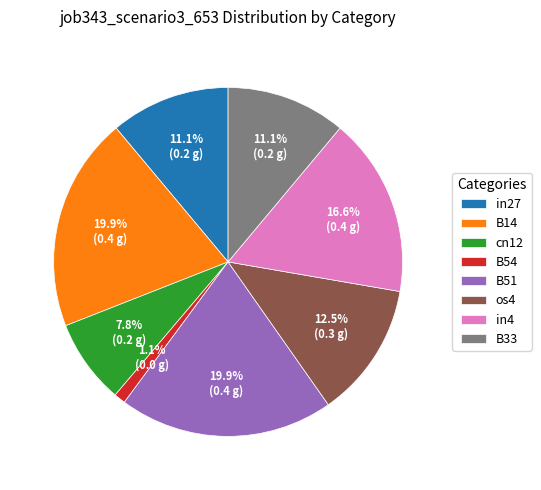

True or false: cn12 accounts for 8% of the total.

True